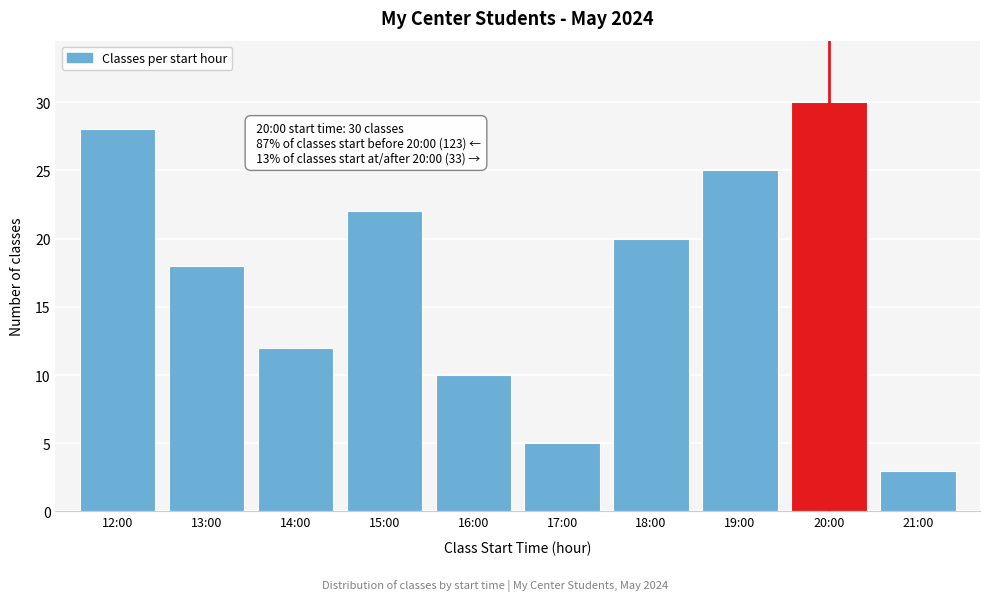

Reading right to left, list all the values displayed in this chart.

21:00=3	20:00=30	19:00=25	18:00=20	17:00=5	16:00=10	15:00=22	14:00=12	13:00=18	12:00=28